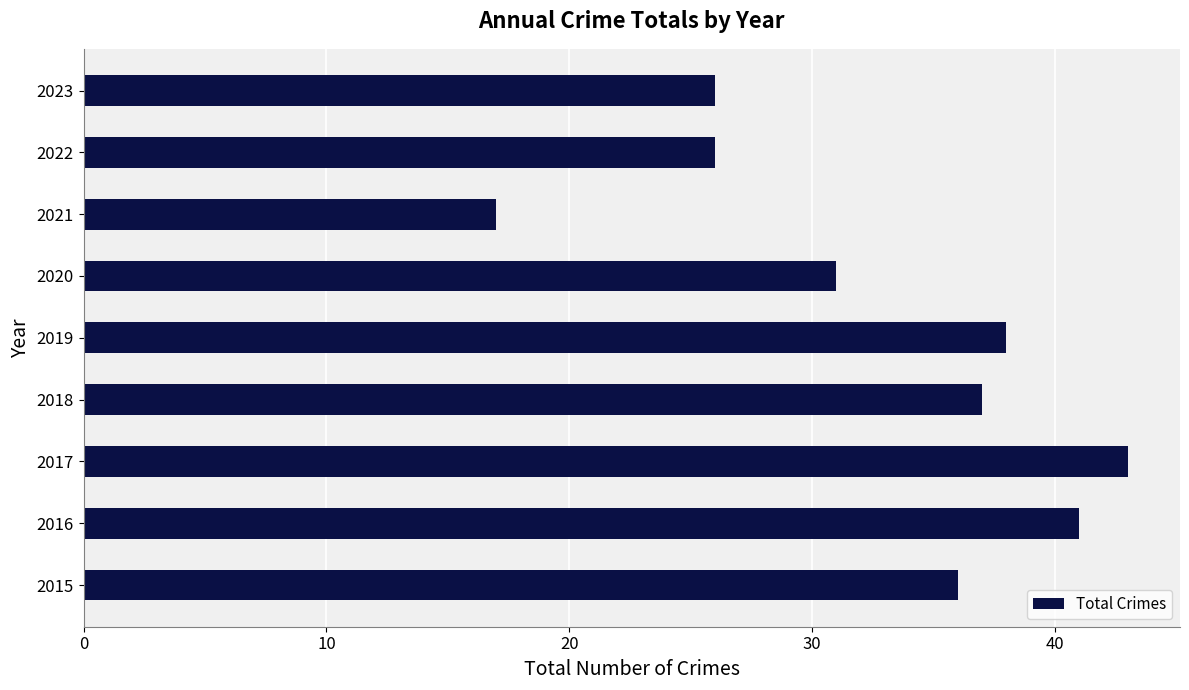

Approximately how many times larger is the value at 2016 compared to 2022?

1.6